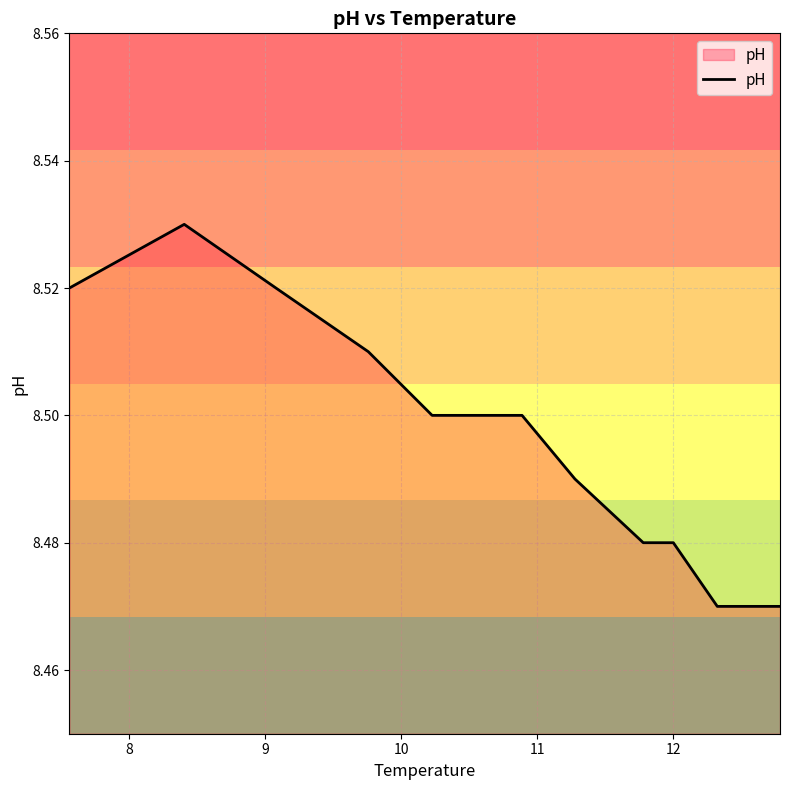

How many distinct data groups are displayed?

1